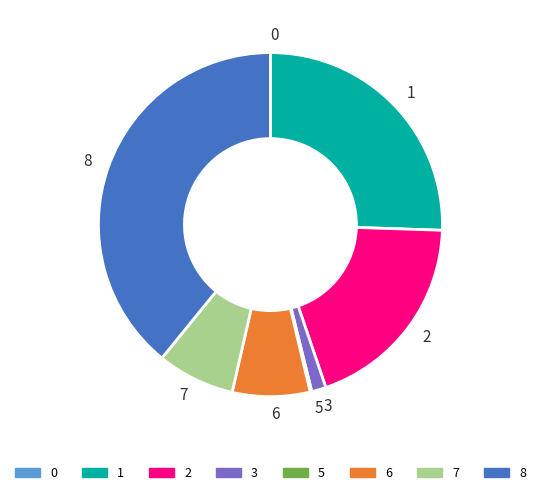

Is there any slice that represents more than half of the pie?

No